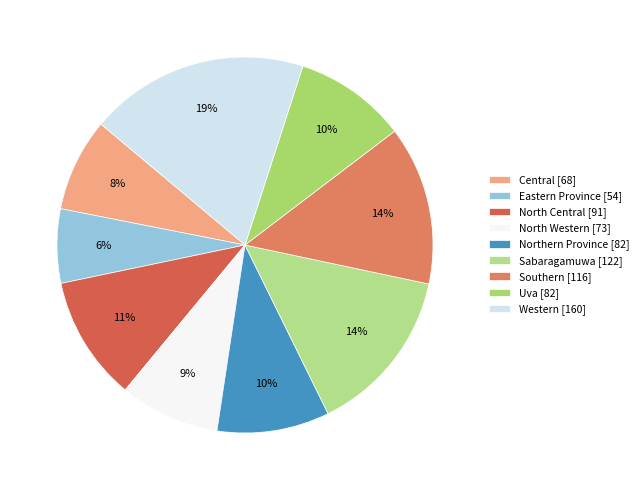

Which slice is the smallest?

Eastern Province